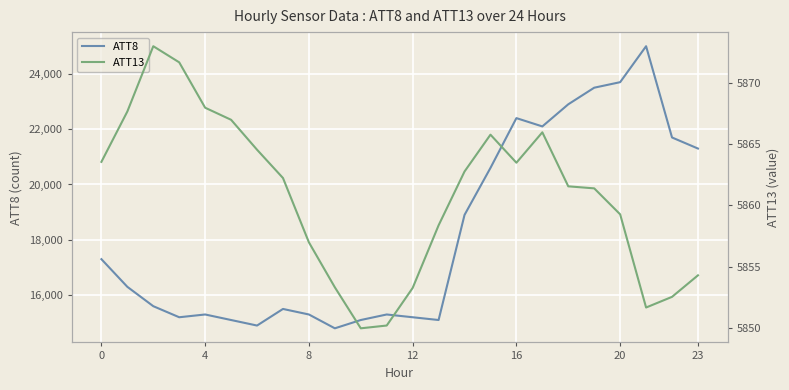

What is the average value of the ATT13 series?

5860.8